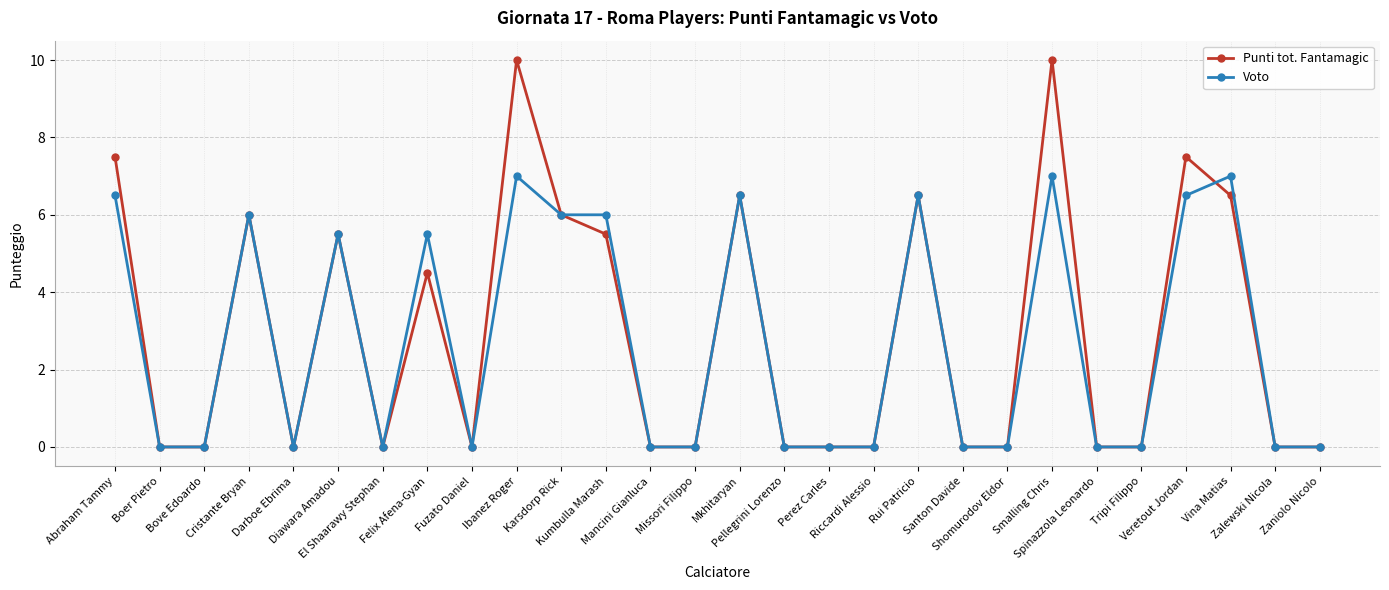

What position from the left is Fuzato Daniel?

9